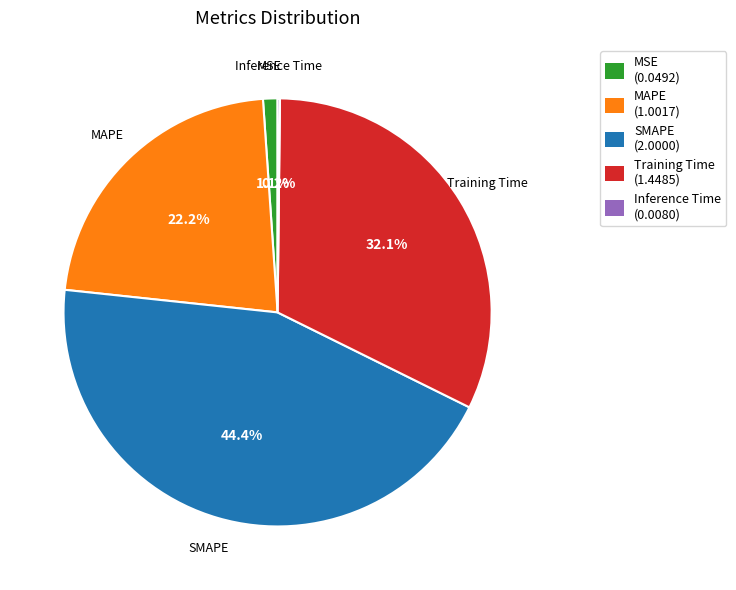

Which category has the biggest portion of the pie?

SMAPE